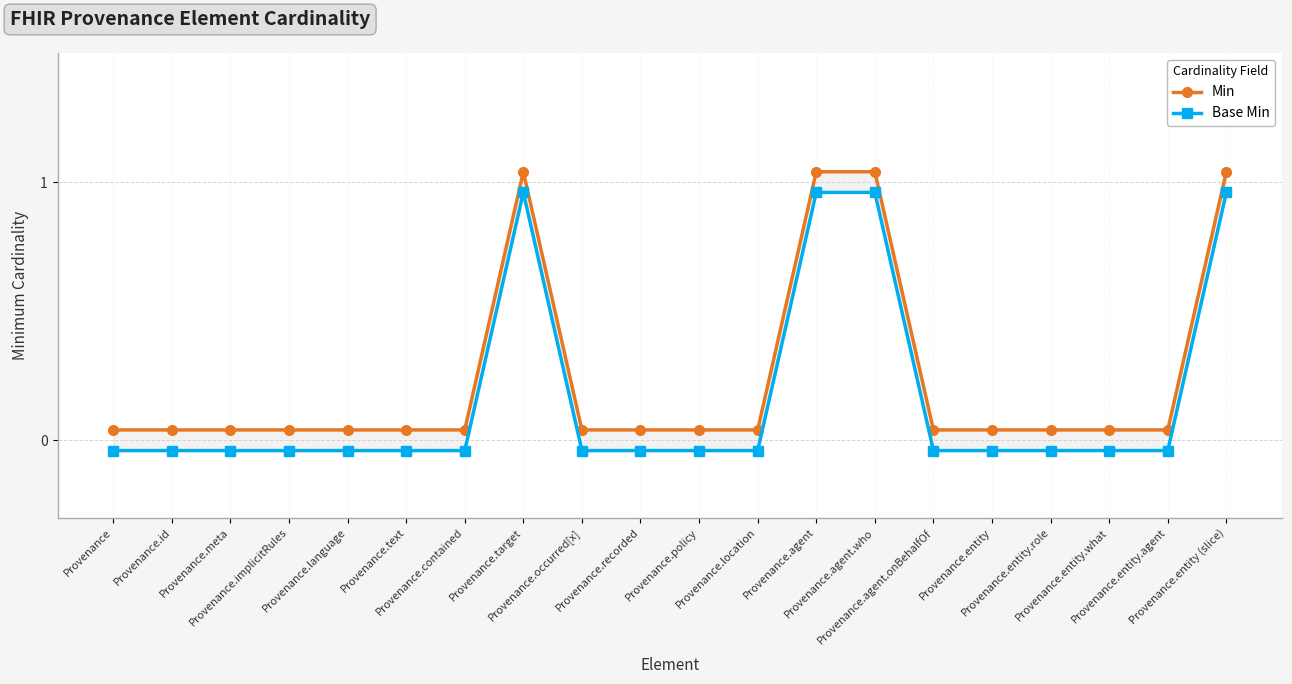

Reading right to left, extract all data points from this chart.

Min: 1.0	0.0	0.0	0.0	0.0	0.0	1.0	1.0	0.0	0.0	0.0	0.0	1.0	0.0	0.0	0.0	0.0	0.0	0.0	0.0
Base Min: 1.0	-0.0	-0.0	-0.0	-0.0	-0.0	1.0	1.0	-0.0	-0.0	-0.0	-0.0	1.0	-0.0	-0.0	-0.0	-0.0	-0.0	-0.0	-0.0